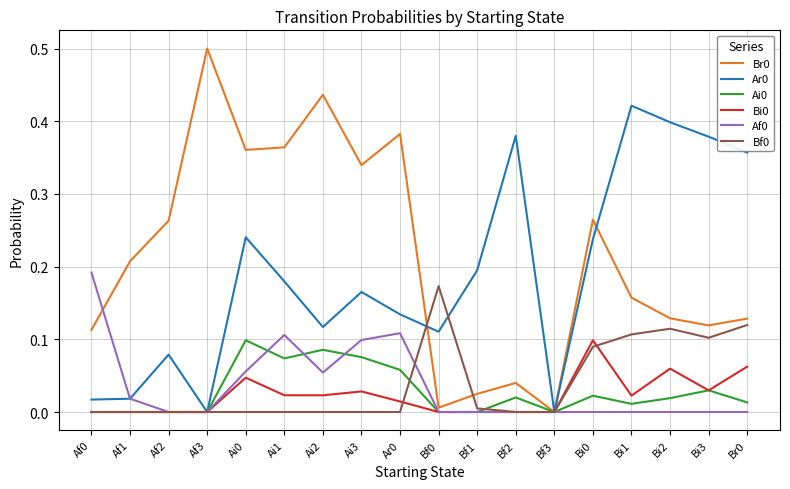

Does the chart display data point markers on the line(s)?

No